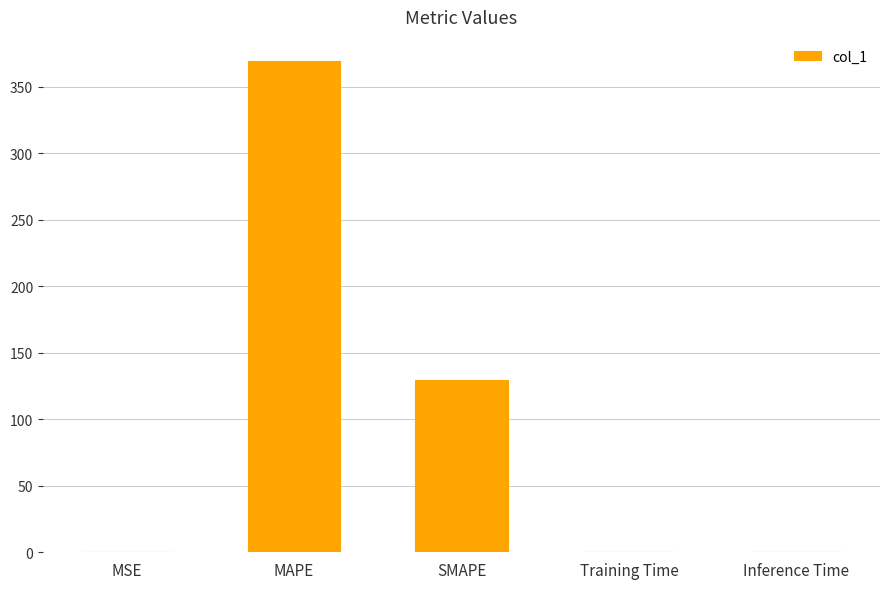

Where is the data nearest to the value 184?

SMAPE